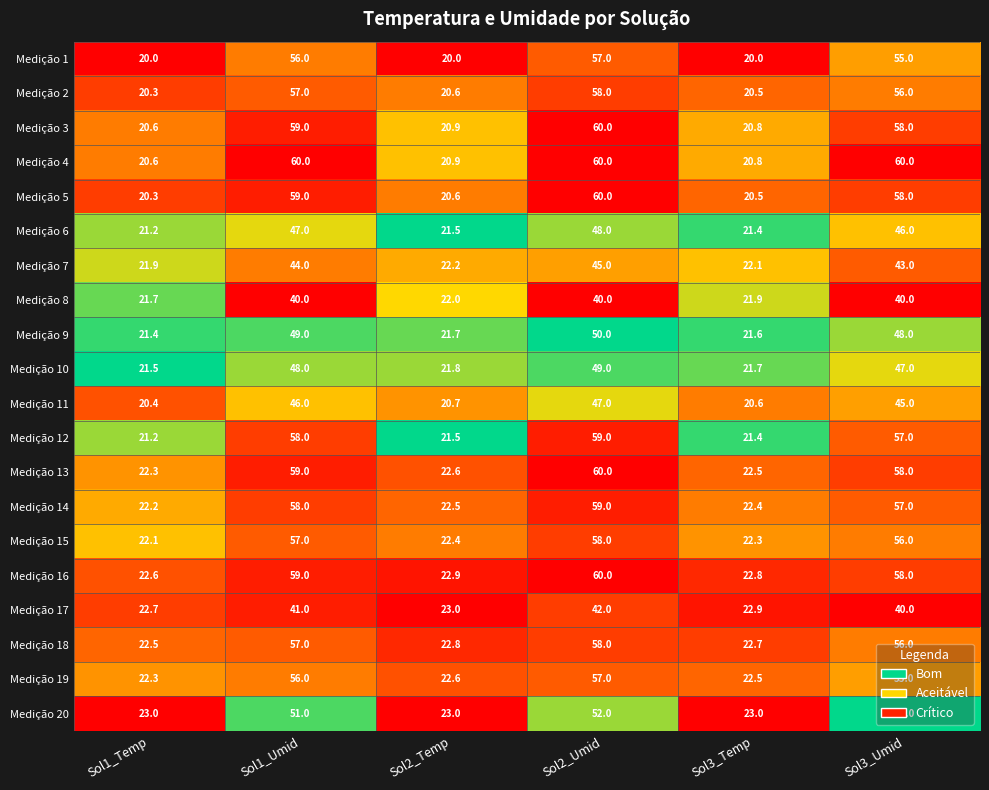

What is the sum of the Medição 1 values at Sol3_Temp and Sol3_Umid?

75.0